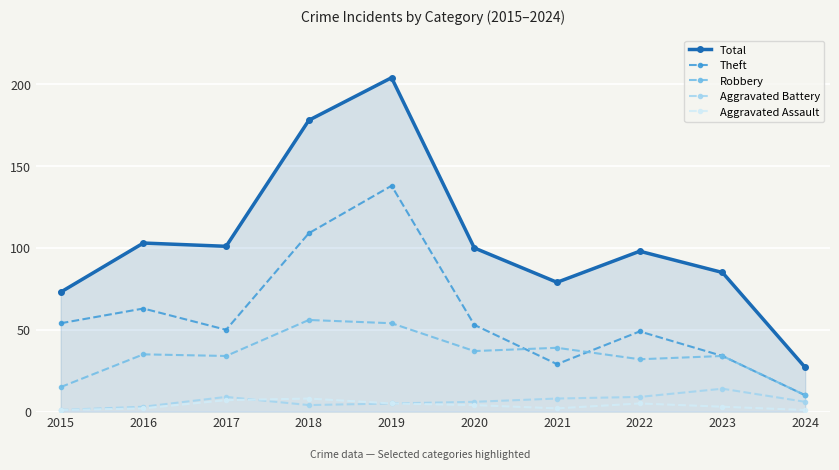

What is the smallest value displayed?

1